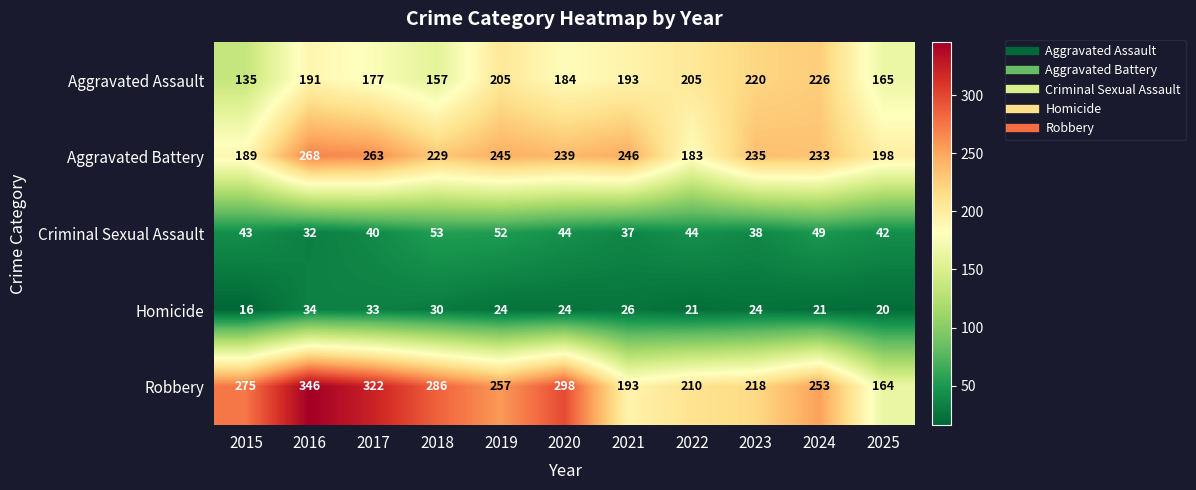

Which series has the largest range (max minus min)?

Robbery